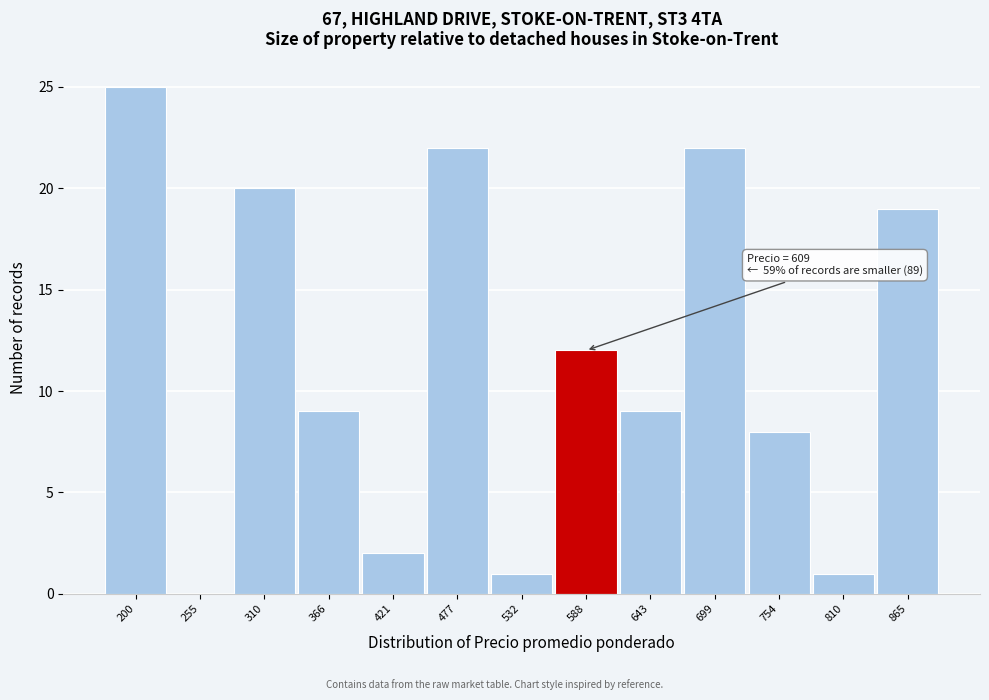

Reading left to right, what are all the values shown in this chart?

200=25	255=0	310=20	366=9	421=2	477=22	532=1	588=12	643=9	699=22	754=8	810=1	865=19